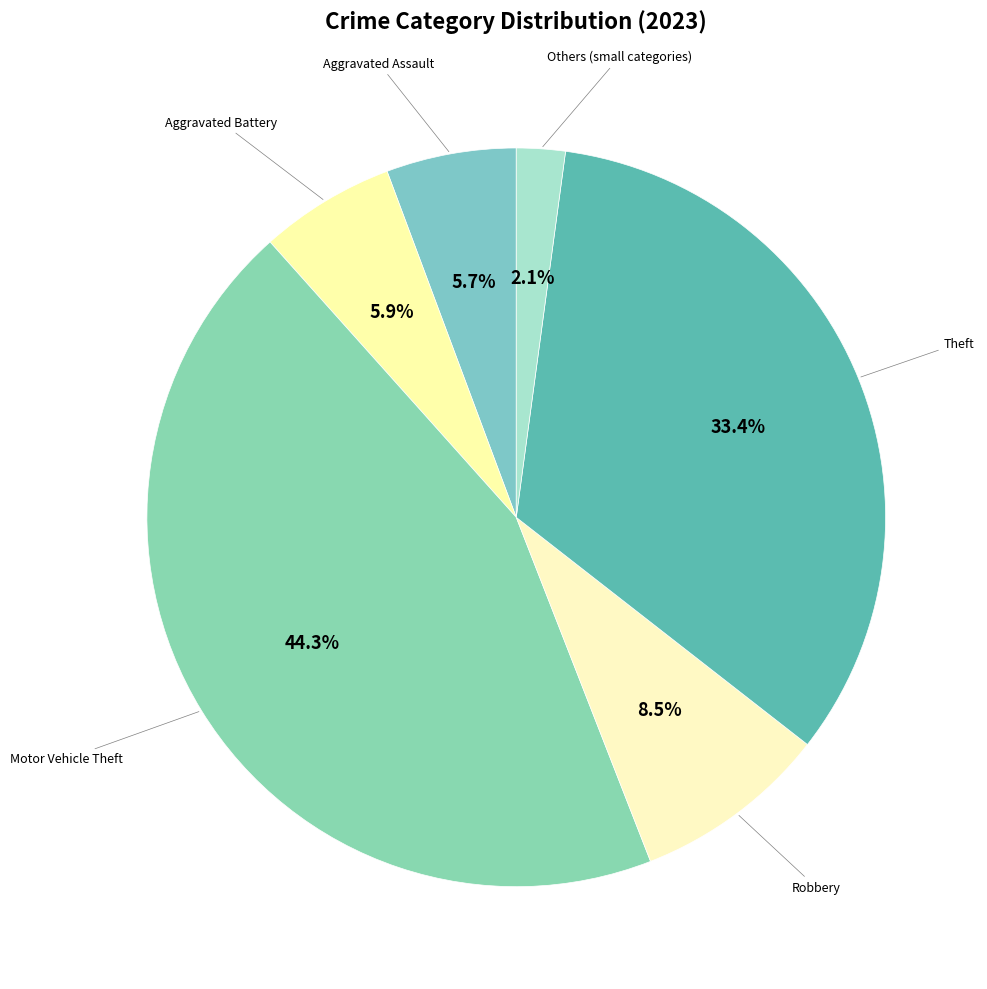

How many slices are in this pie chart?

6